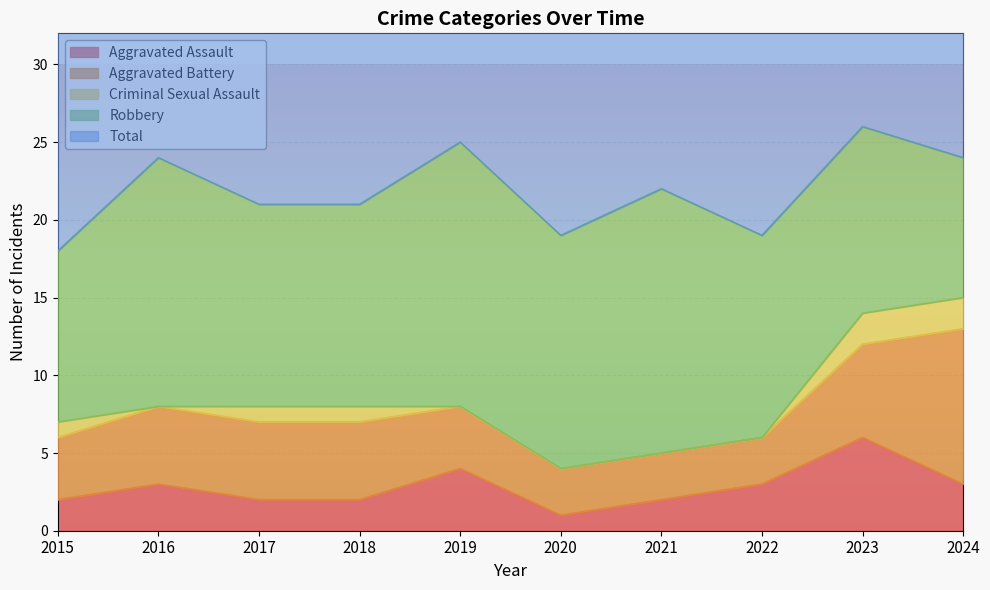

In Robbery, how many points are lower than both neighbors (excluding endpoints)?

1